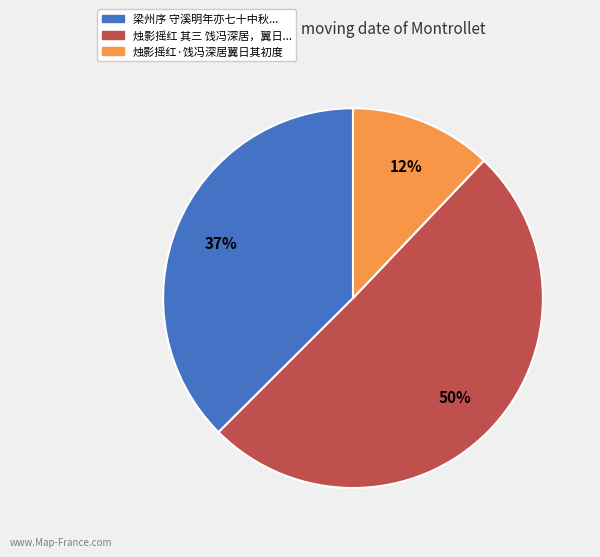

To the nearest percent, what is the average slice percentage?

33%